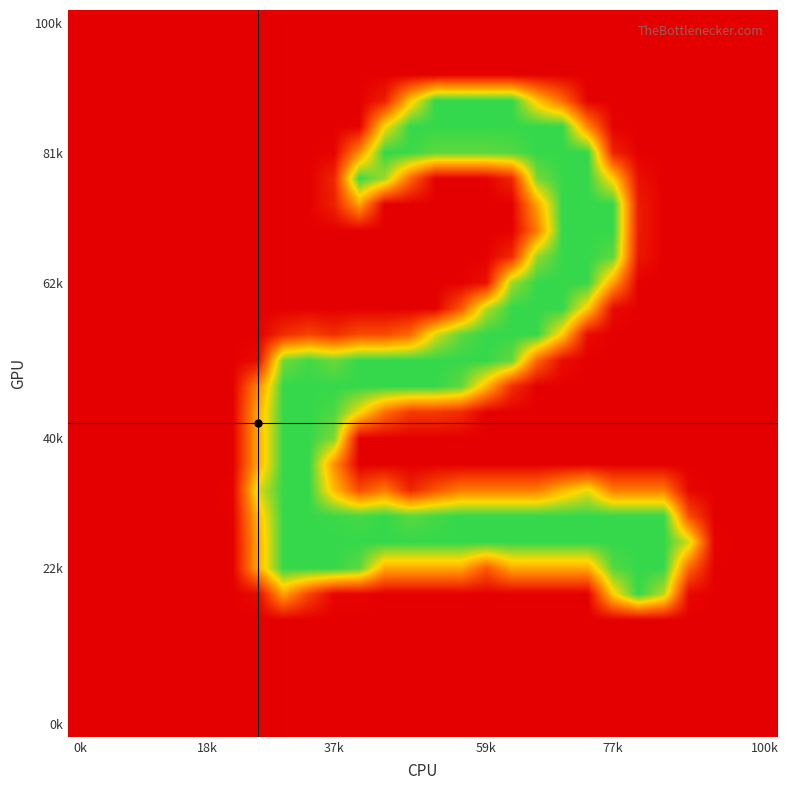

At how many categories does at least one series exceed 61?

18